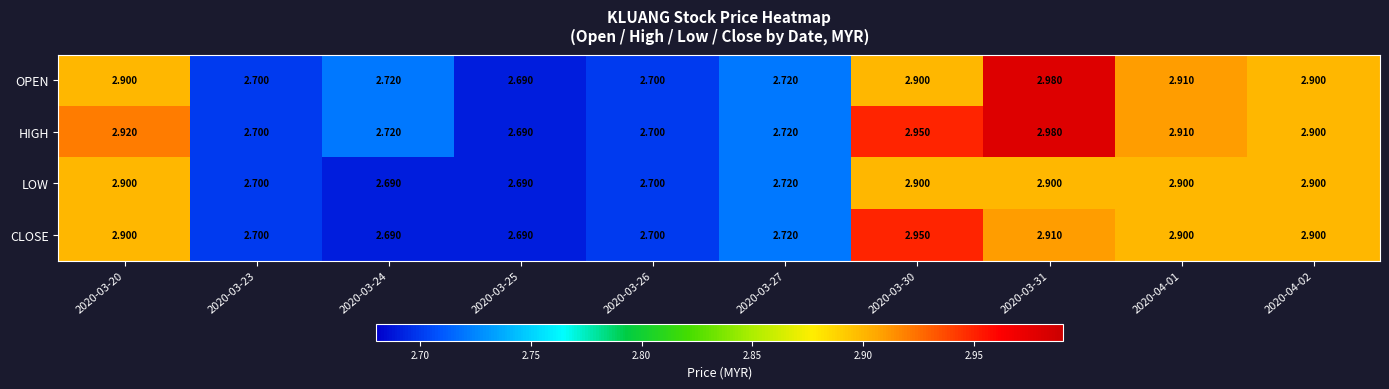

List the series in order of their overall mean, lowest first.

LOW, CLOSE, OPEN, HIGH